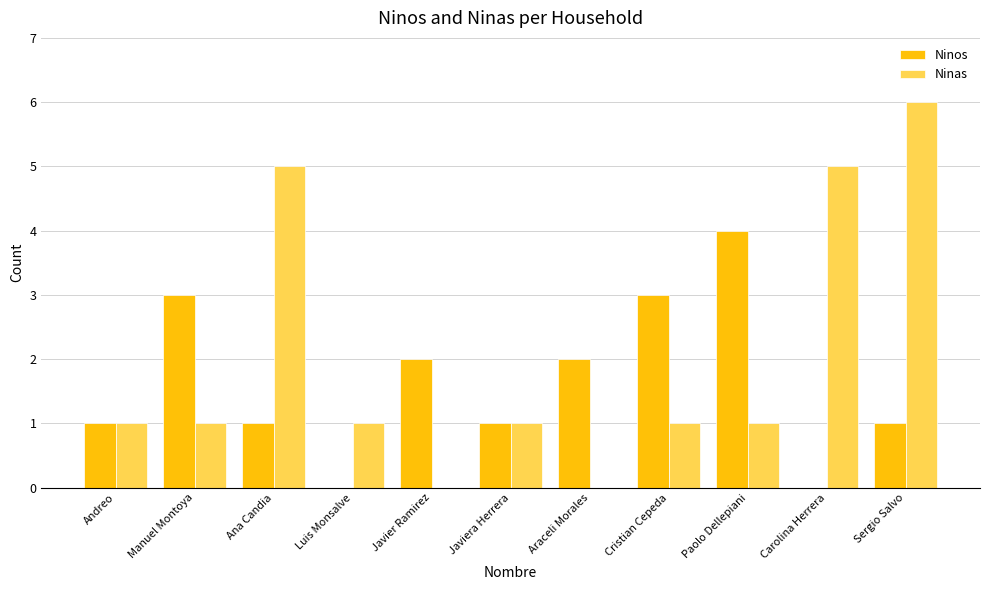

Reading right to left, what are all the values shown in this chart?

Ninos: Sergio Salvo=1	Carolina Herrera=0	Paolo Dellepiani=4	Cristian Cepeda=3	Araceli Morales=2	Javiera Herrera=1	Javier Ramirez=2	Luis Monsalve=0	Ana Candia=1	Manuel Montoya=3	Andreo=1
Ninas: Sergio Salvo=6	Carolina Herrera=5	Paolo Dellepiani=1	Cristian Cepeda=1	Araceli Morales=0	Javiera Herrera=1	Javier Ramirez=0	Luis Monsalve=1	Ana Candia=5	Manuel Montoya=1	Andreo=1